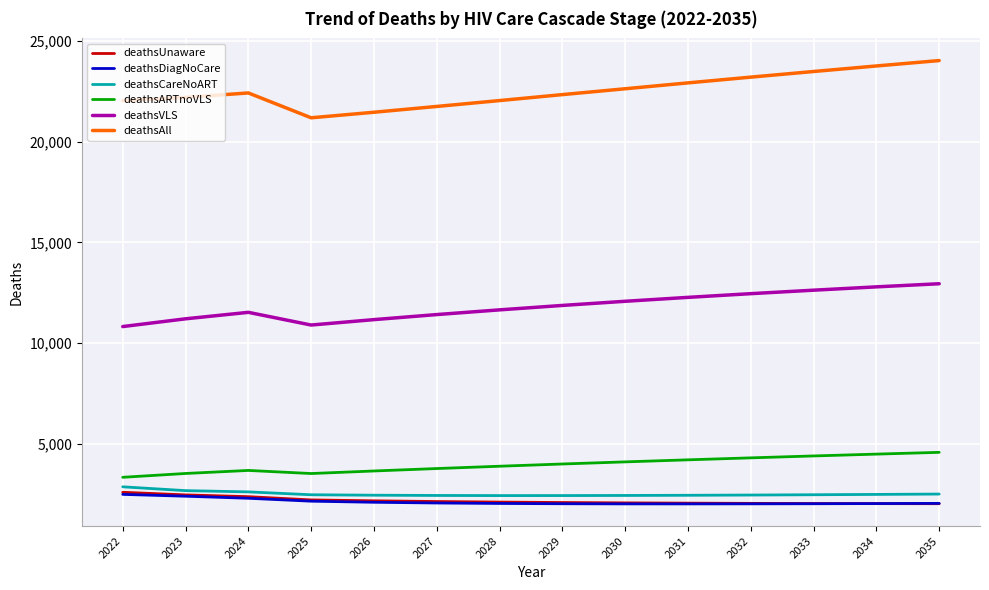

Where does the deathsUnaware series first go above 2091?

2022